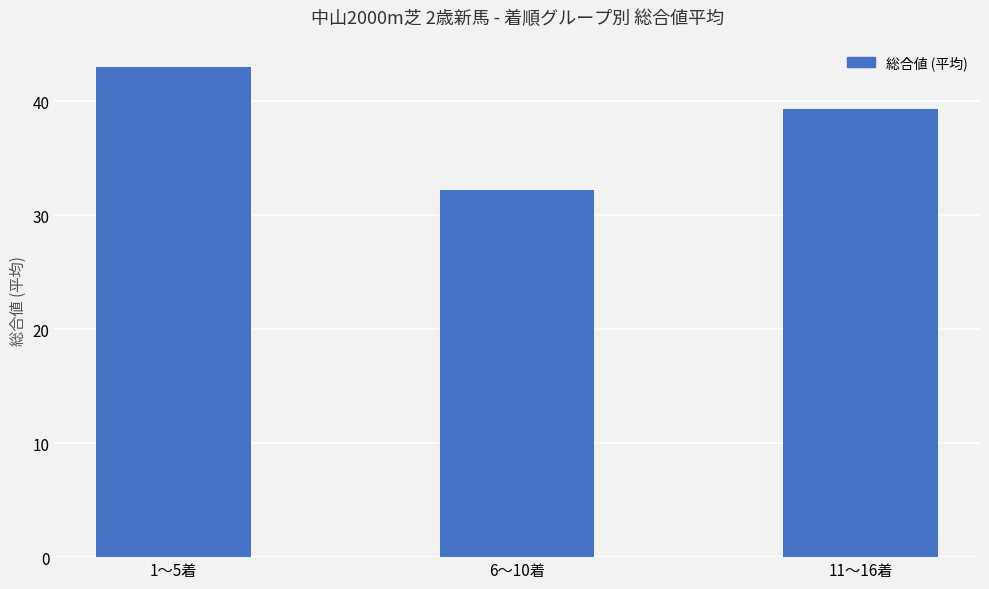

What is the difference between the second highest and minimum values?

7.1